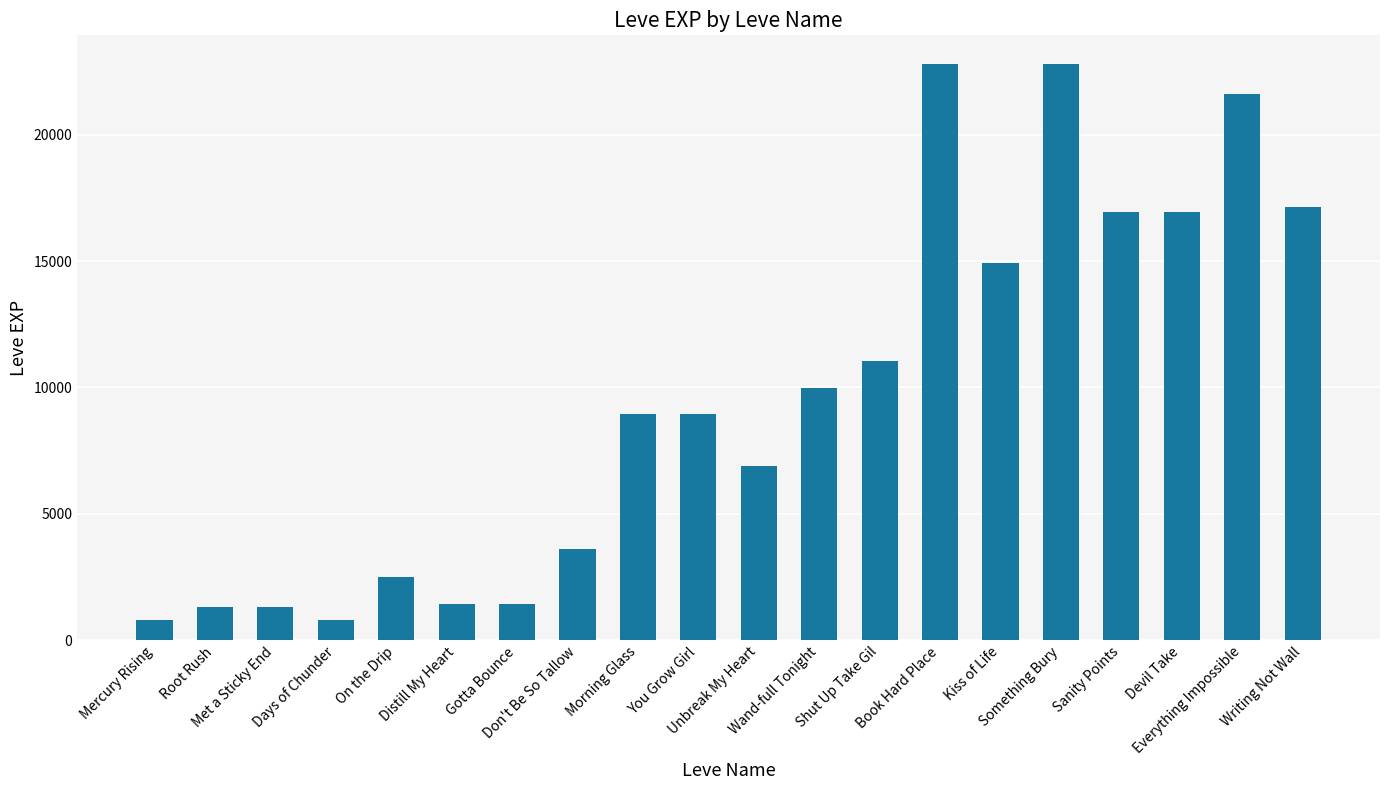

What is the approximate value at Writing Not Wall, to the nearest 100?

17100